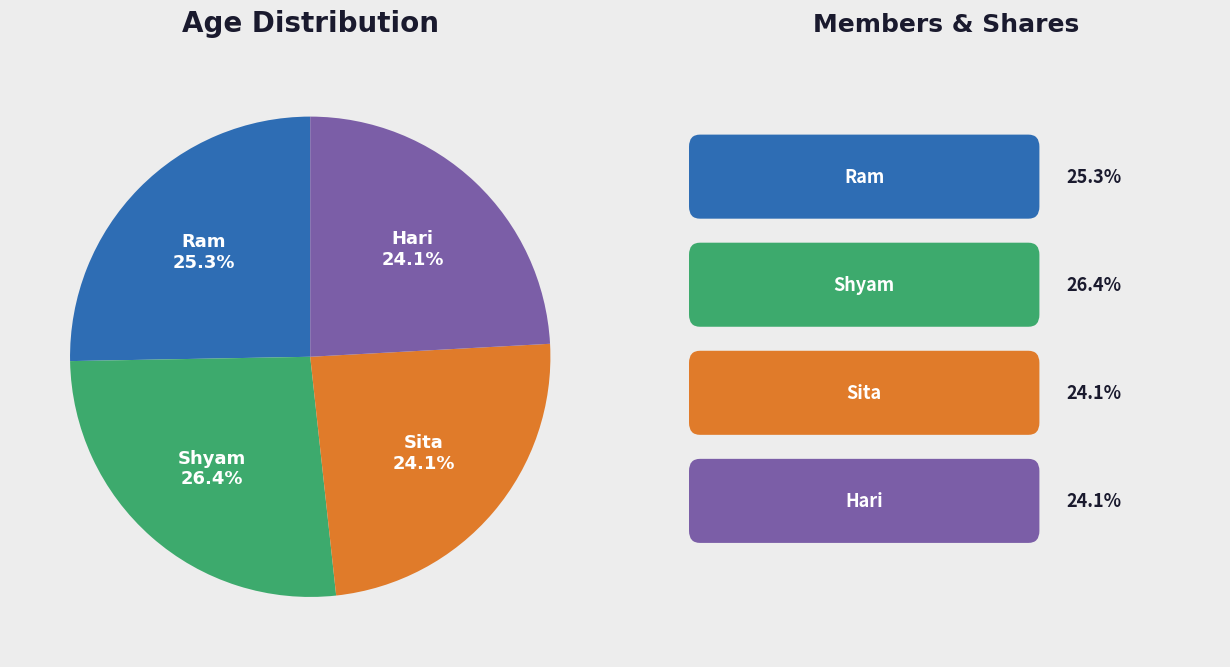

To the nearest percent, what is the difference between the Hari and Shyam slice percentages?

2%